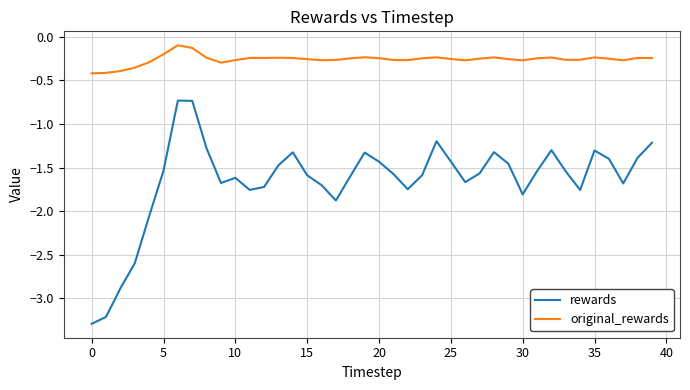

What is the difference between the maximum and minimum values in the rewards series?

2.6